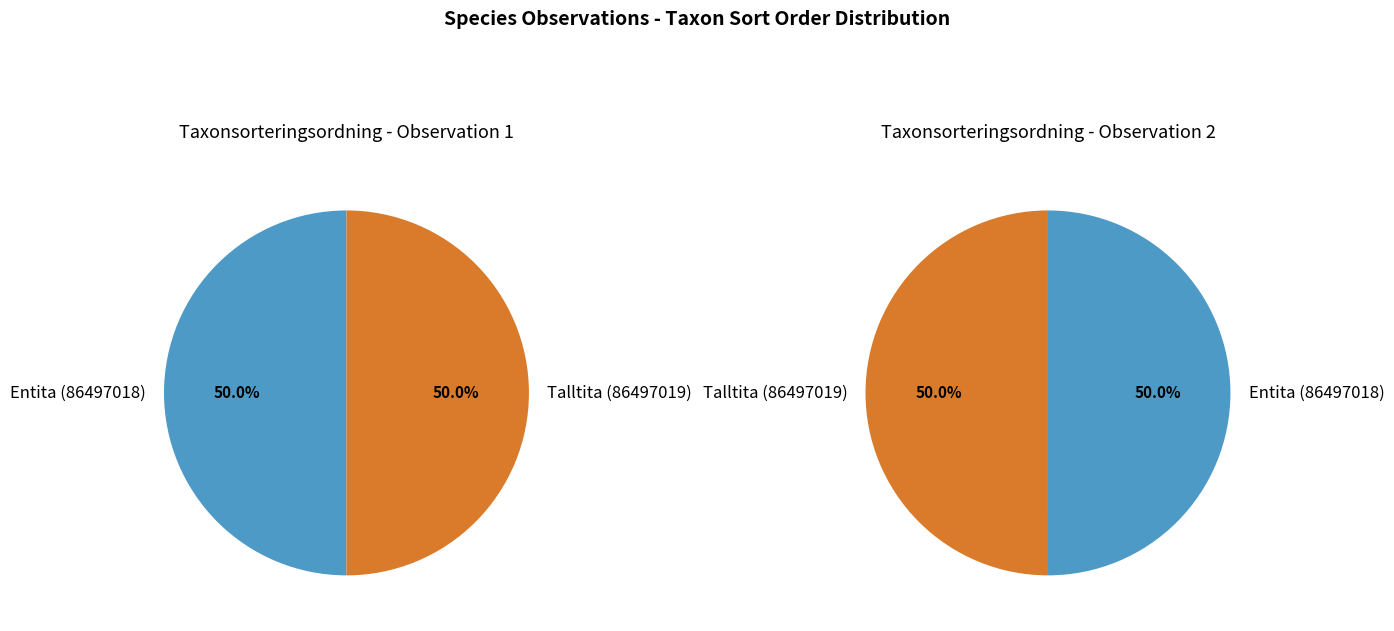

What is the largest slice in the pie chart?

Talltita (86497019)